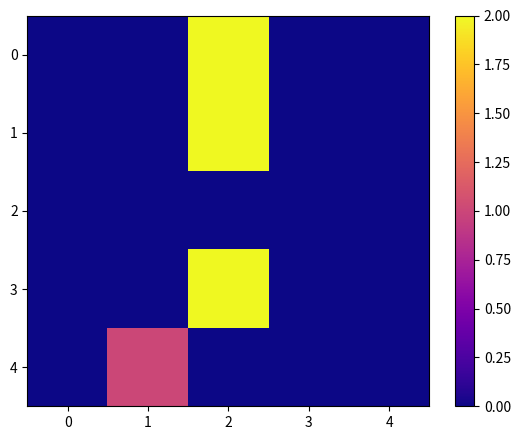

At 0, list the series in order from smallest to largest.

row_0, row_1, row_2, row_3, row_4